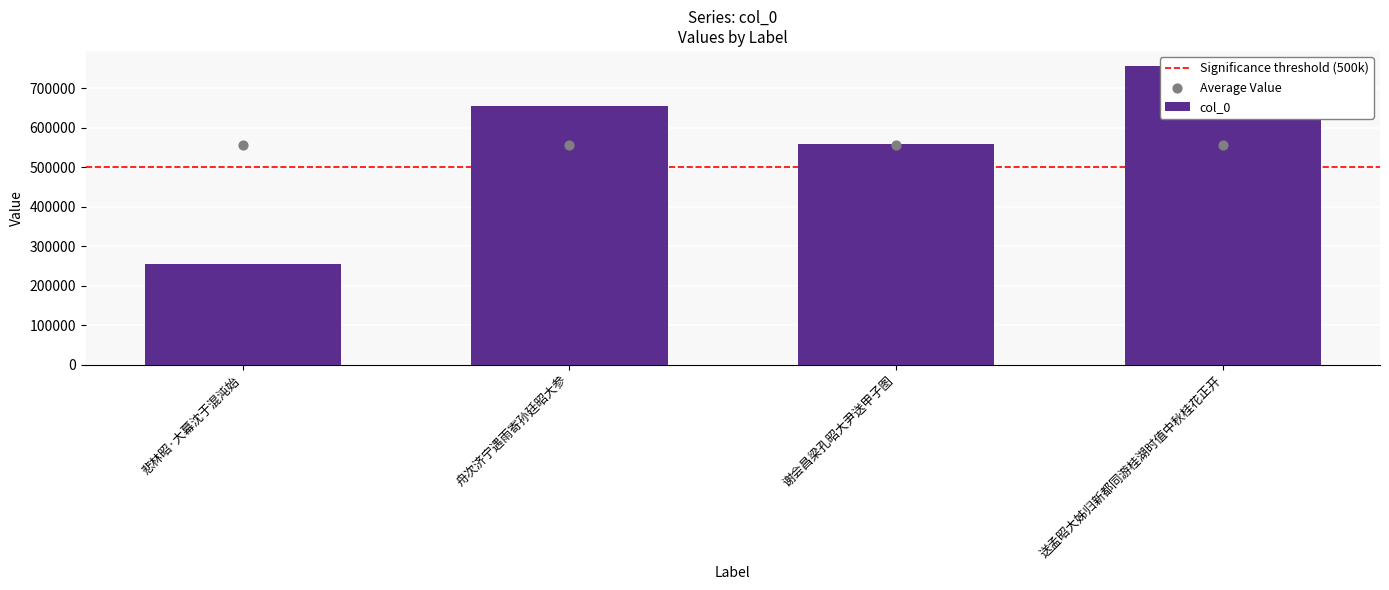

Between 舟次济宁遇雨寄孙廷昭大参 and 谢会昌梁孔昭大尹送甲子图, which is larger?

舟次济宁遇雨寄孙廷昭大参